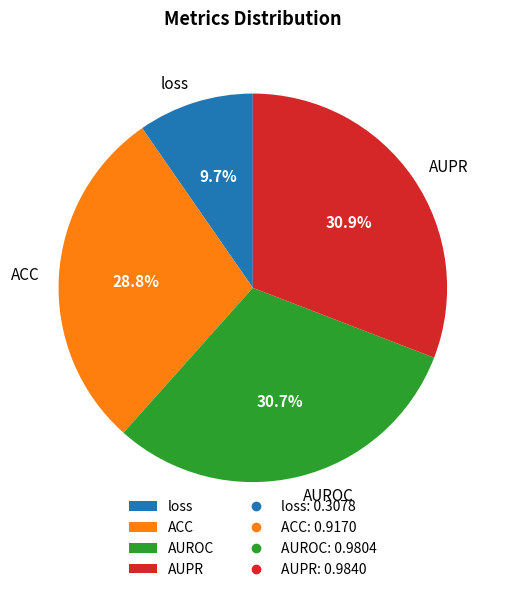

Which has a higher value, ACC or loss?

ACC